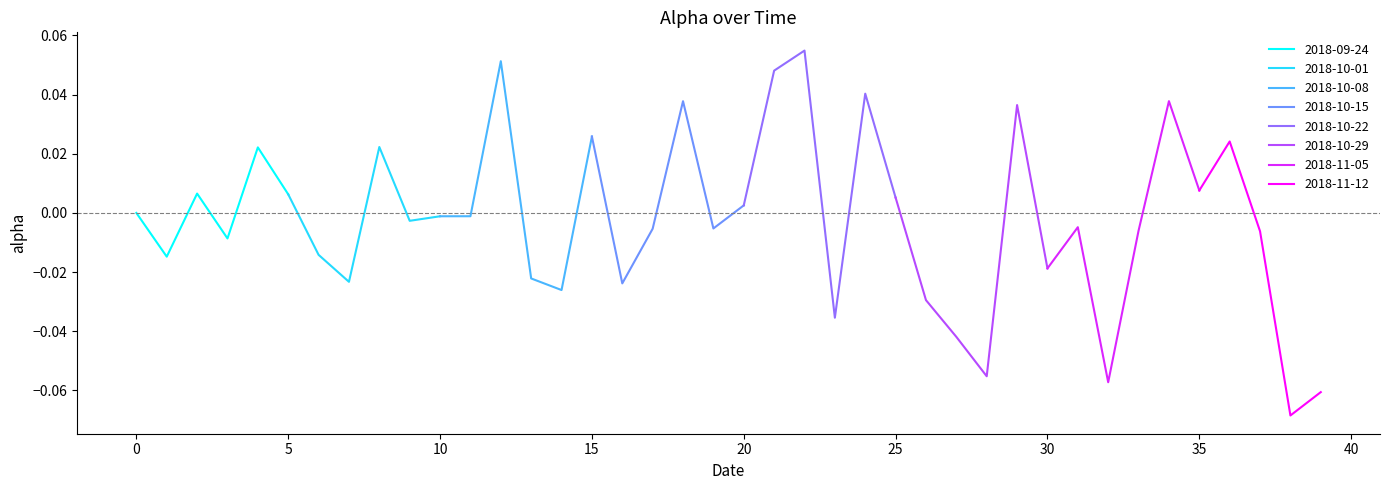

Reading left to right, extract all data points from this chart.

0.0	-0.0	0.0	-0.0	0.0	0.0	-0.0	-0.0	0.0	-0.0	-0.0	-0.0	0.1	-0.0	-0.0	0.0	-0.0	-0.0	0.0	-0.0	0.0	0.0	0.1	-0.0	0.0	0.0	-0.0	-0.0	-0.1	0.0	-0.0	-0.0	-0.1	-0.0	0.0	0.0	0.0	-0.0	-0.1	-0.1